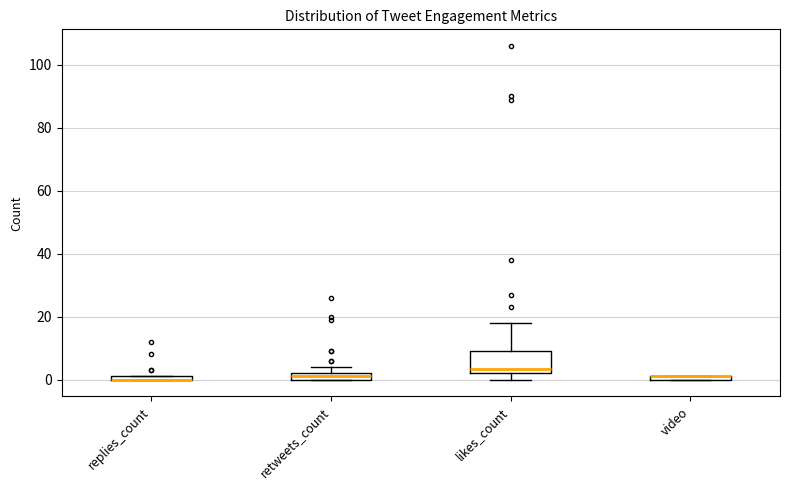

Which box is the tallest, from its lower edge to its upper edge?

likes_count